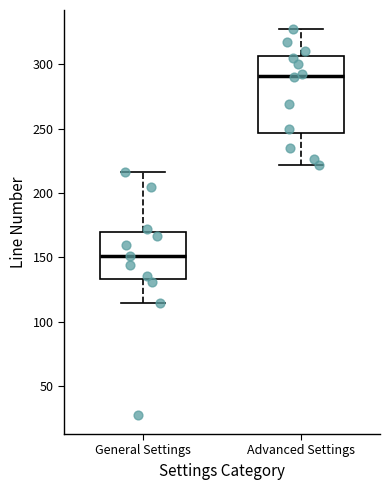

Comparing the boxes themselves (not the whiskers), which one is the tallest?

Advanced Settings